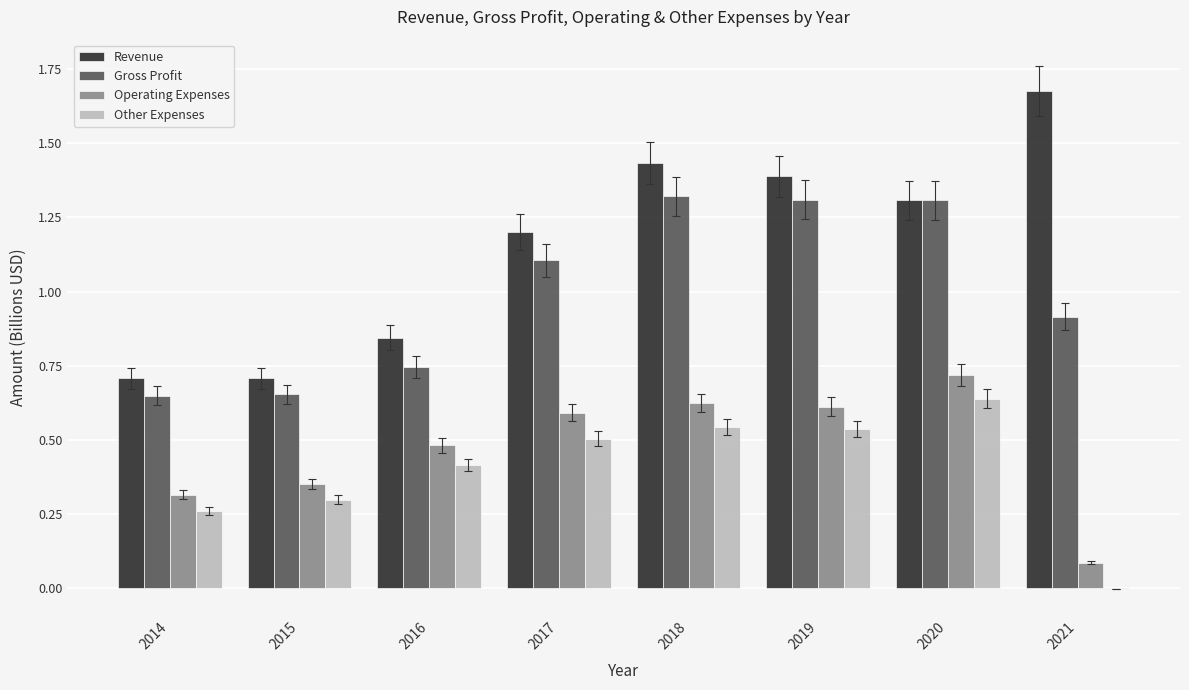

What is the sum of the Gross Profit values at 2021 and 2017?

2.0